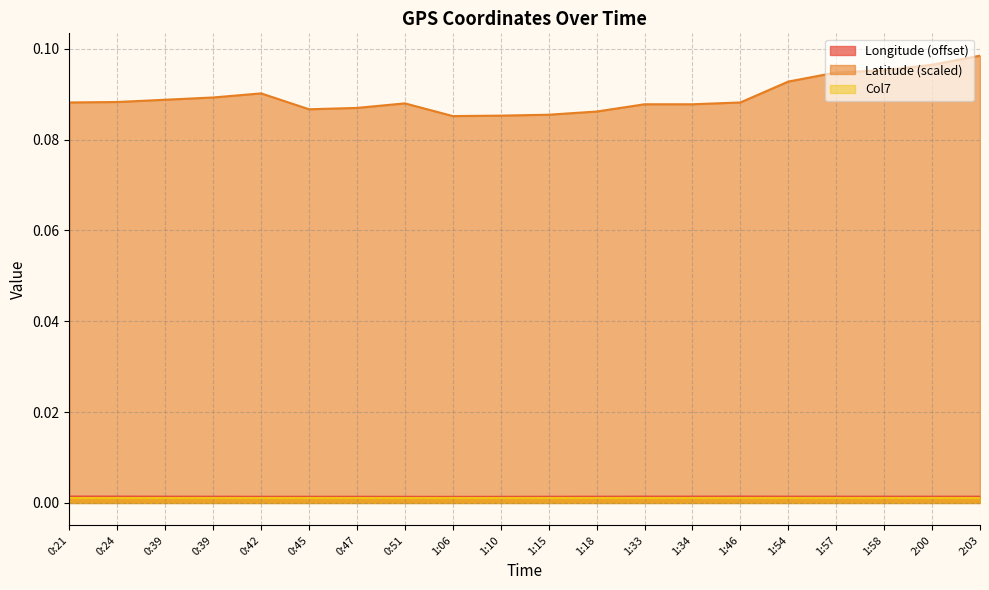

How many Longitude values are between 0 and 1?

20